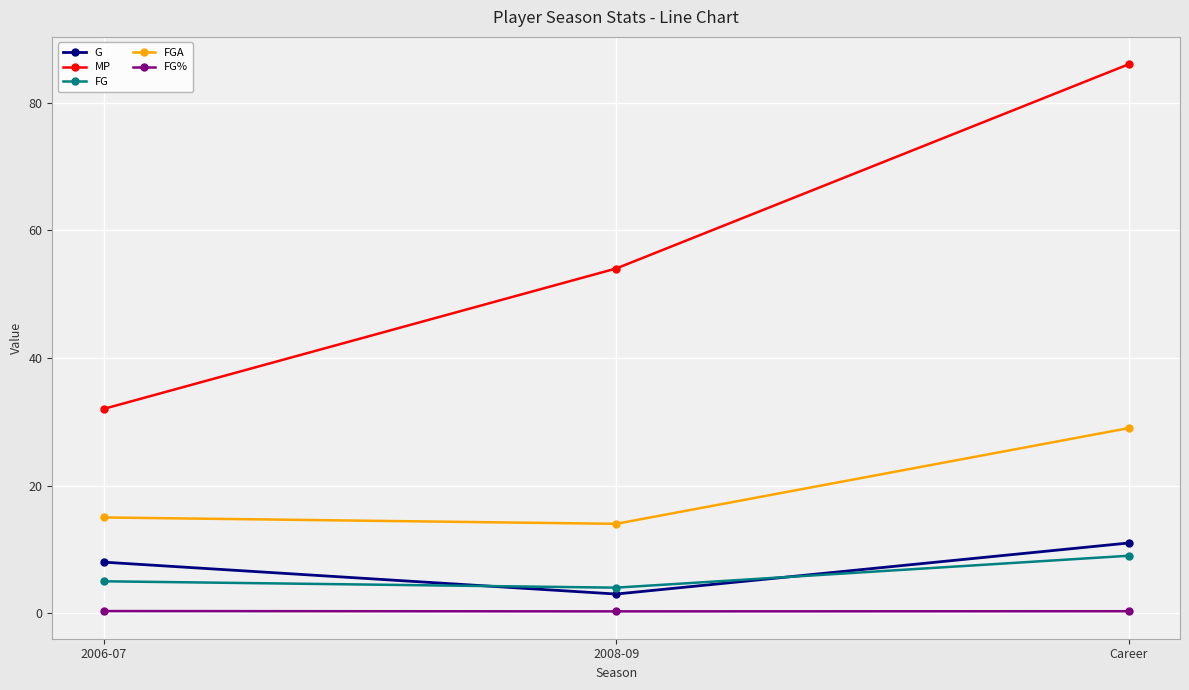

At how many categories does at least one series exceed 25?

3